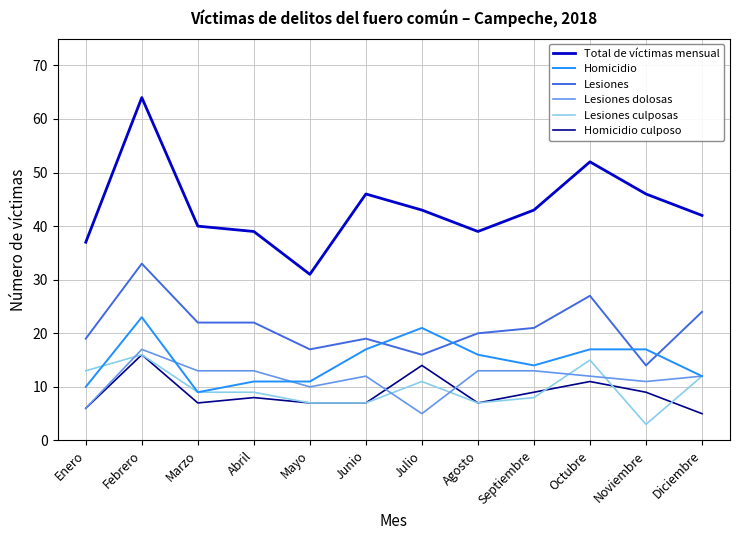

What is the spread (max minus min) of values at Enero?

31